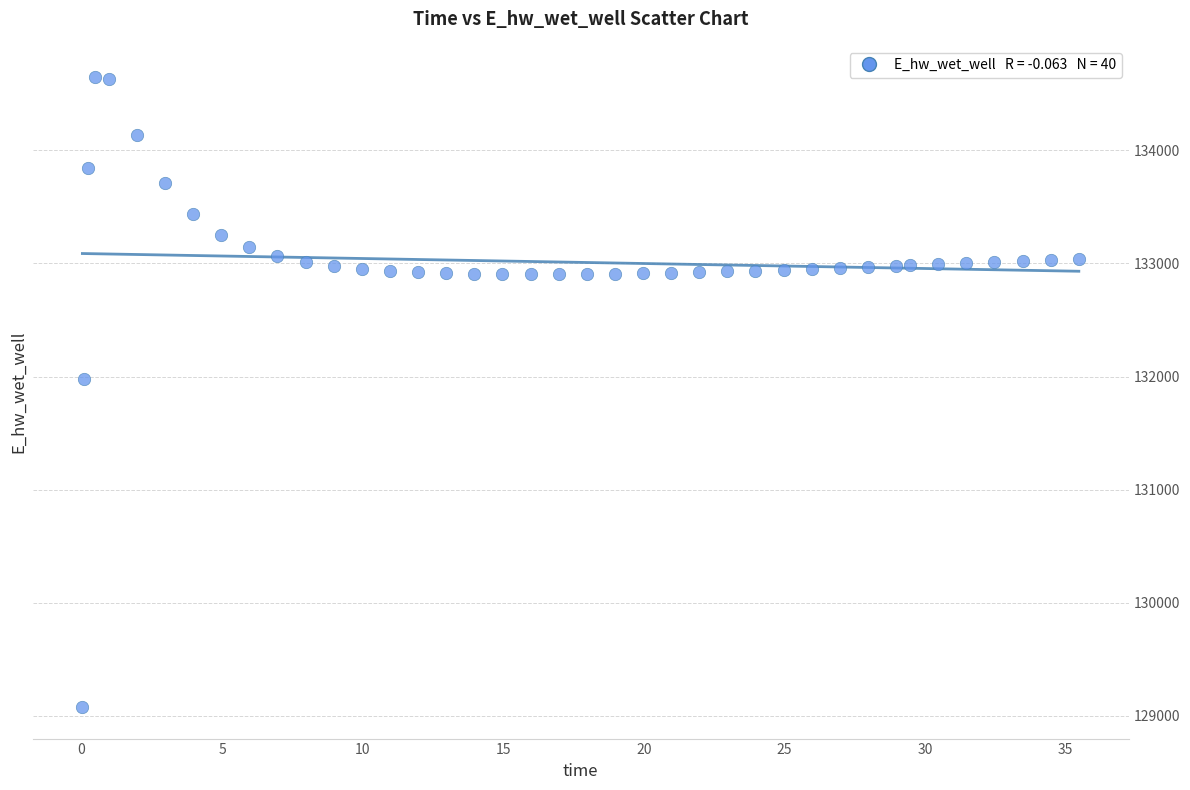

What is the range of Y values (max minus min)?

5569.3